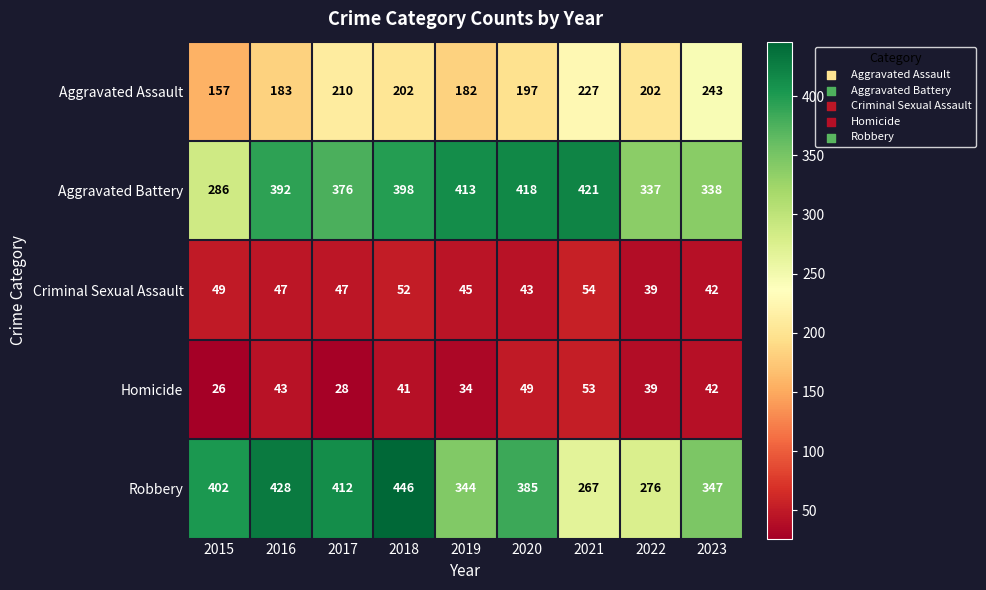

Which category has the highest value across all series?

2018